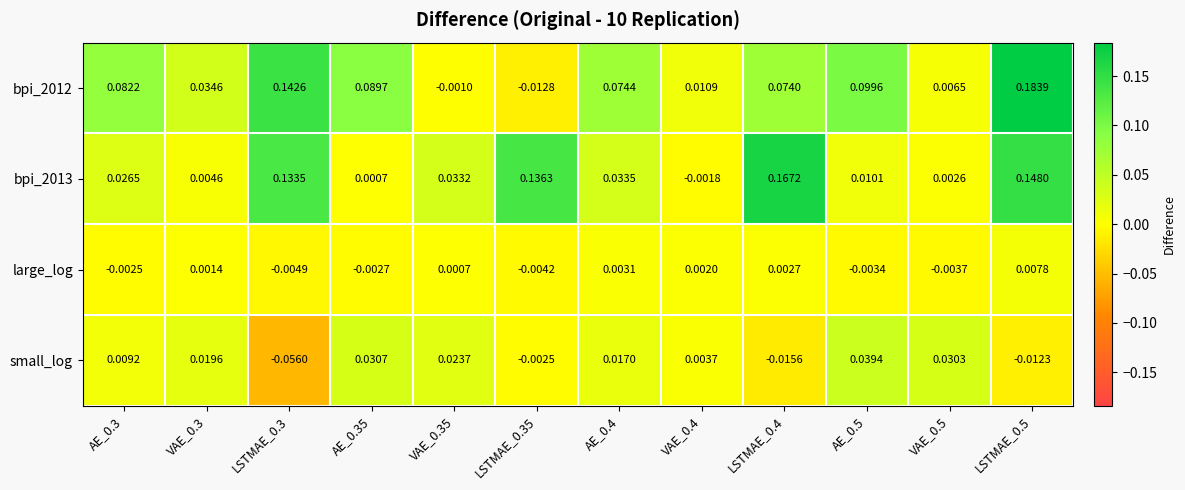

Which has a higher value, VAE_0.3 or VAE_0.4?

VAE_0.3